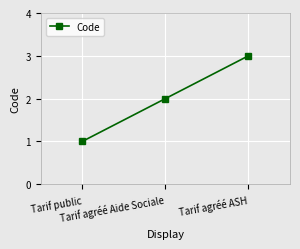

How many values are below 2?

1